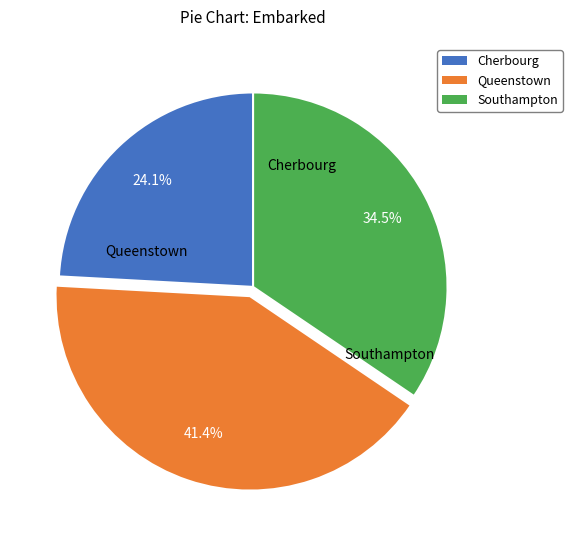

Does any single category account for the majority?

No